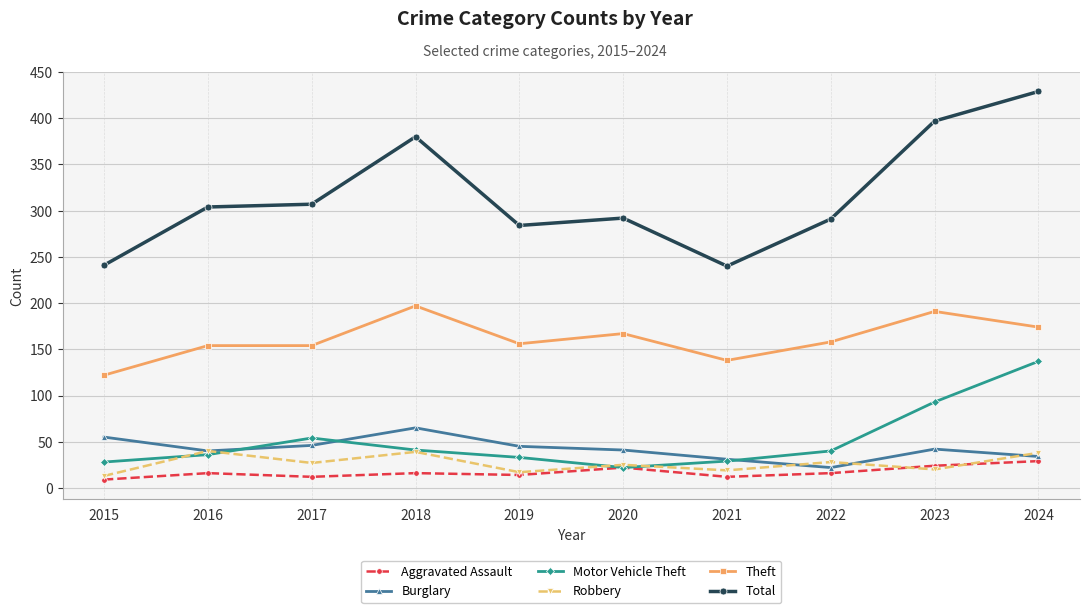

True or false: Aggravated Assault and Theft intersect in this chart.

False